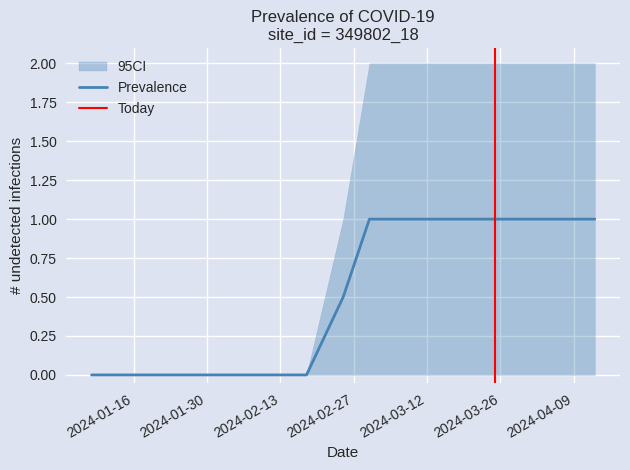

List the series in order of their overall mean, lowest first.

CI_lower, Prevalence, CI_upper